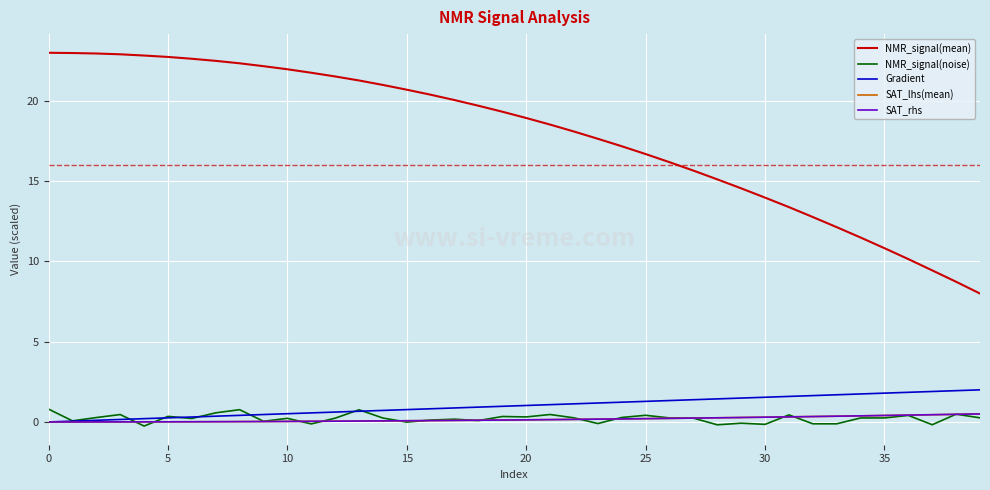

Which series has the largest range (max minus min)?

NMR_signal(mean)